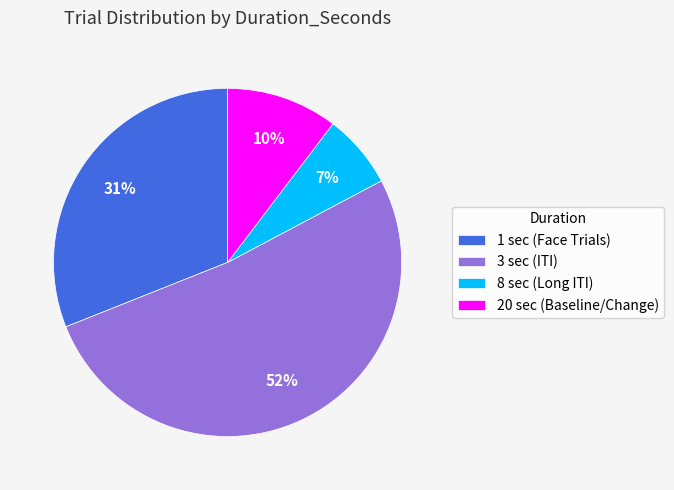

Is the sum of 8 sec (Long ITI) and 1 sec (Face Trials) greater than half?

No